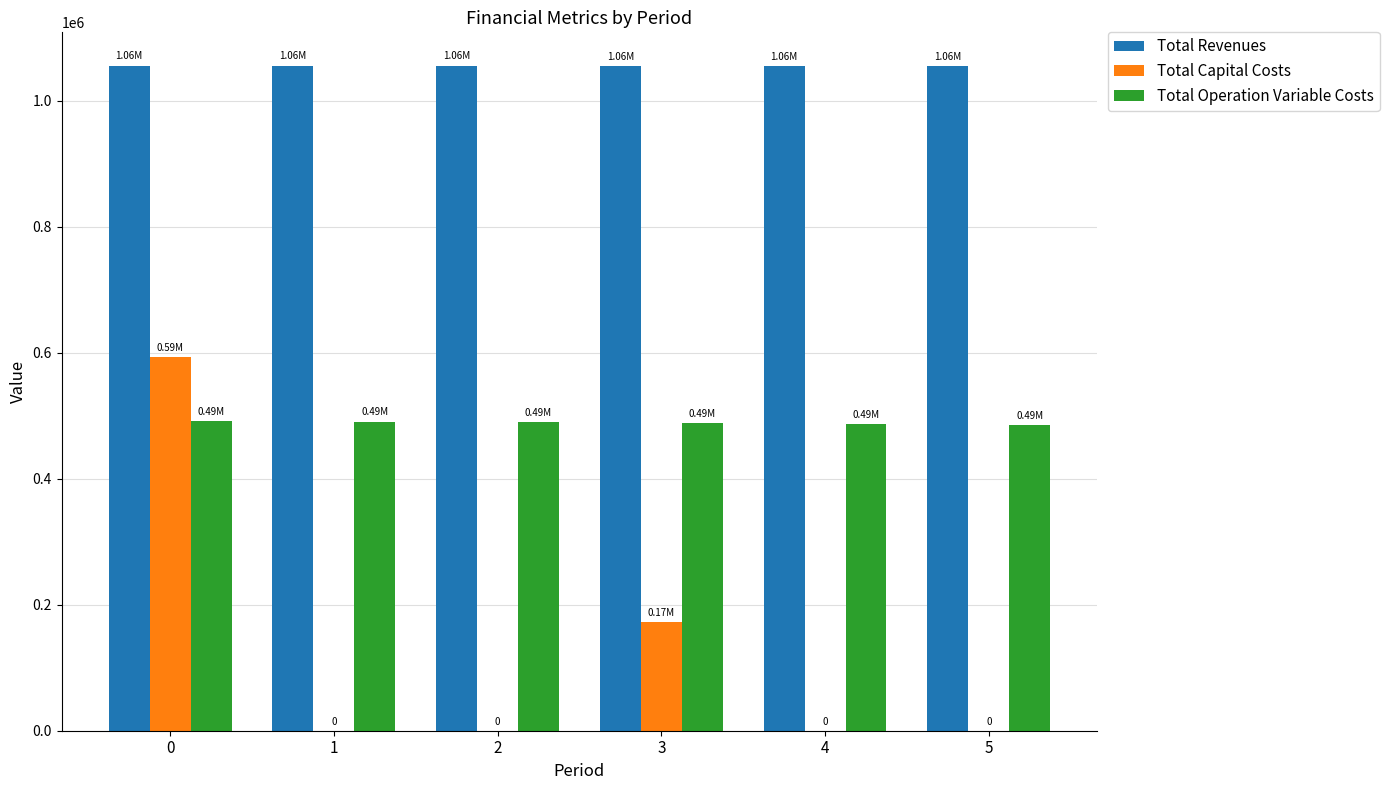

Is it true that Total Capital Costs equals -214574.2 at 2?

False